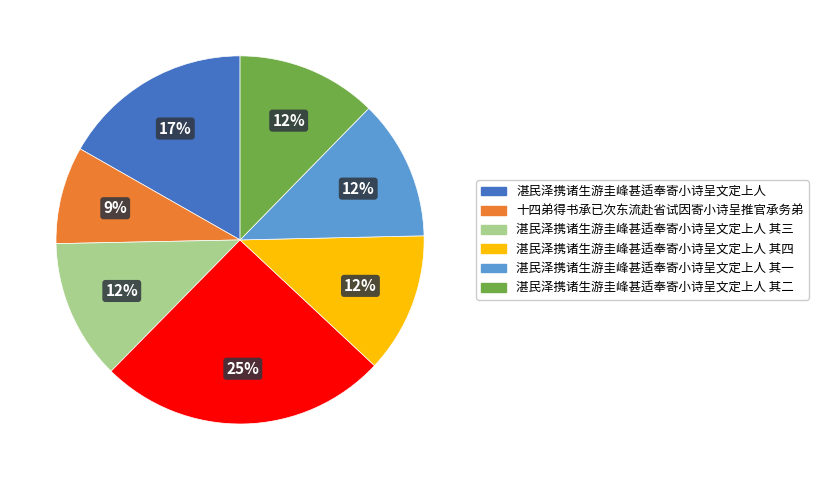

To the nearest percent, what is the average slice percentage?

14%